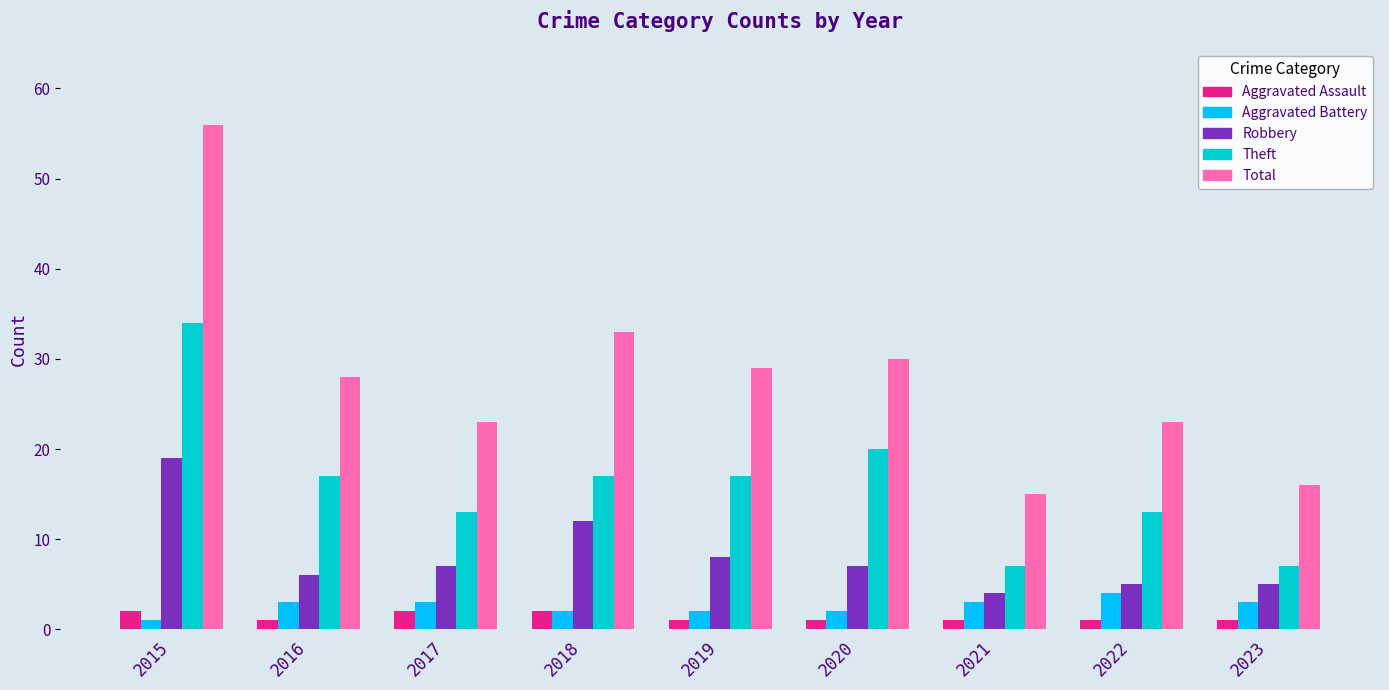

Reading left to right, extract all data points from this chart.

Aggravated Assault: 2015=2	2016=1	2017=2	2018=2	2019=1	2020=1	2021=1	2022=1	2023=1
Aggravated Battery: 2015=1	2016=3	2017=3	2018=2	2019=2	2020=2	2021=3	2022=4	2023=3
Robbery: 2015=19	2016=6	2017=7	2018=12	2019=8	2020=7	2021=4	2022=5	2023=5
Theft: 2015=34	2016=17	2017=13	2018=17	2019=17	2020=20	2021=7	2022=13	2023=7
Total: 2015=56	2016=28	2017=23	2018=33	2019=29	2020=30	2021=15	2022=23	2023=16